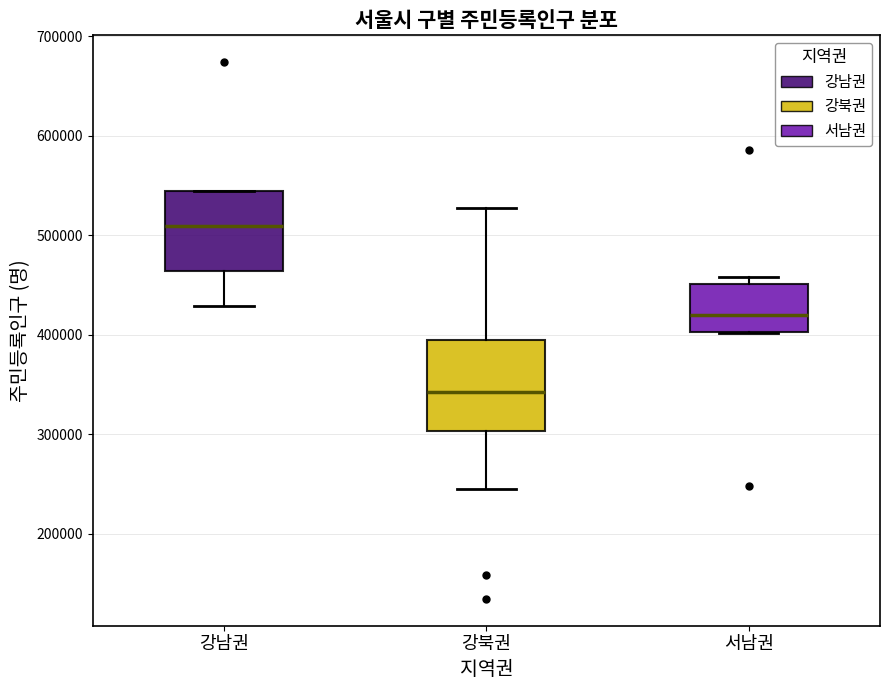

Reading left to right, read every box against the y-axis: the position of its median line, the range the box covers, and the ends of its whiskers. The values are not printed on the chart, so give them approximately, as read against the axis.

강남권: median 510000, box 460000 to 540000, whiskers 430000 to 540000
강북권: median 340000, box 300000 to 400000, whiskers 240000 to 530000
서남권: median 420000, box 400000 to 450000, whiskers 400000 to 460000